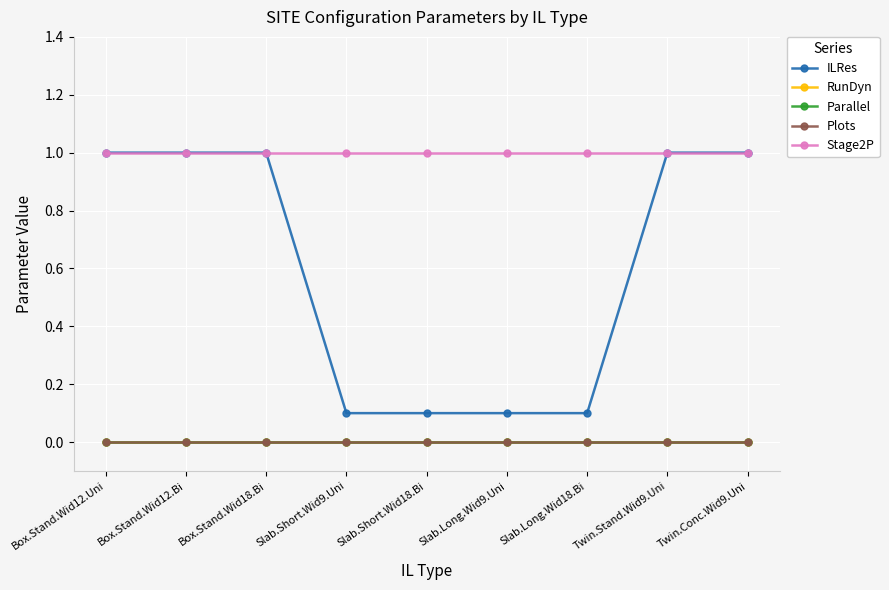

True or false: Plots and ILRes cross at least once.

False